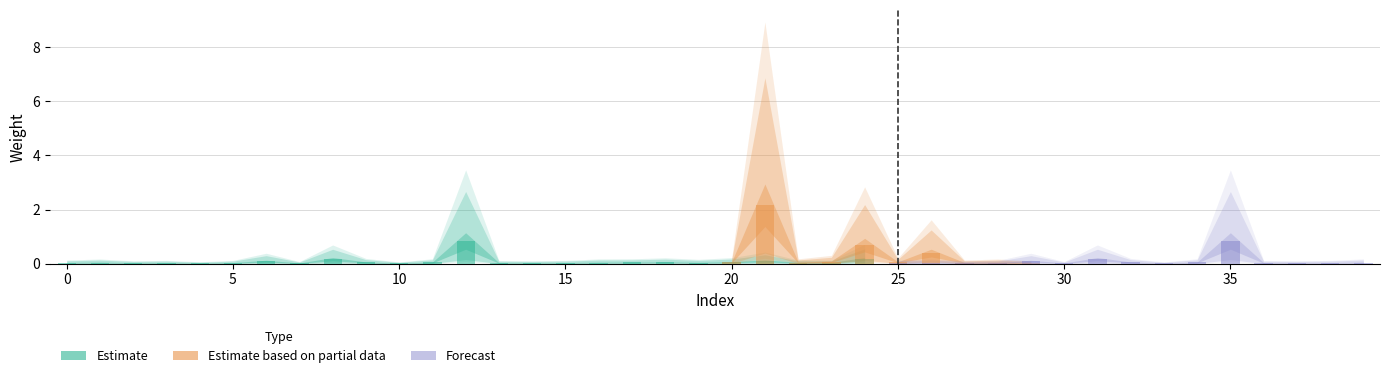

Which series changed the most between 4 and 28?

Estimate